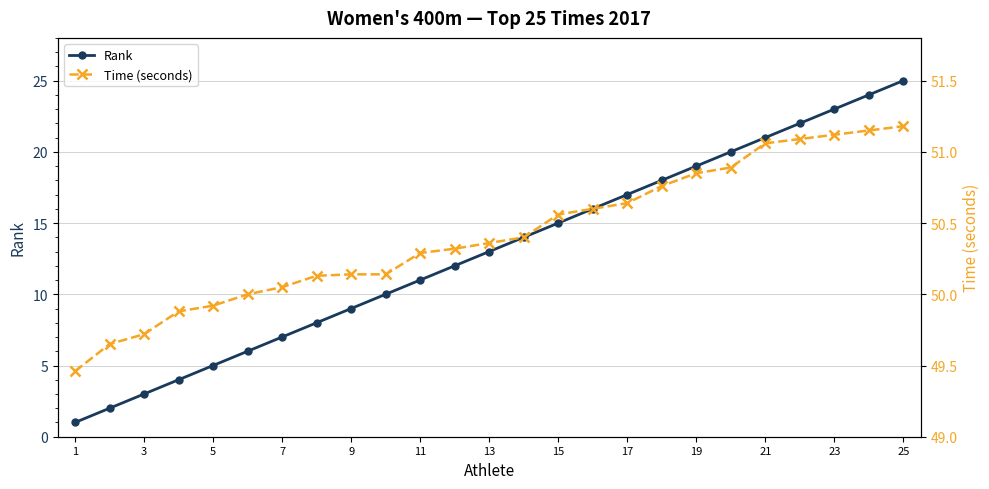

True or false: Rank has more than 0 points higher than both neighbors.

False